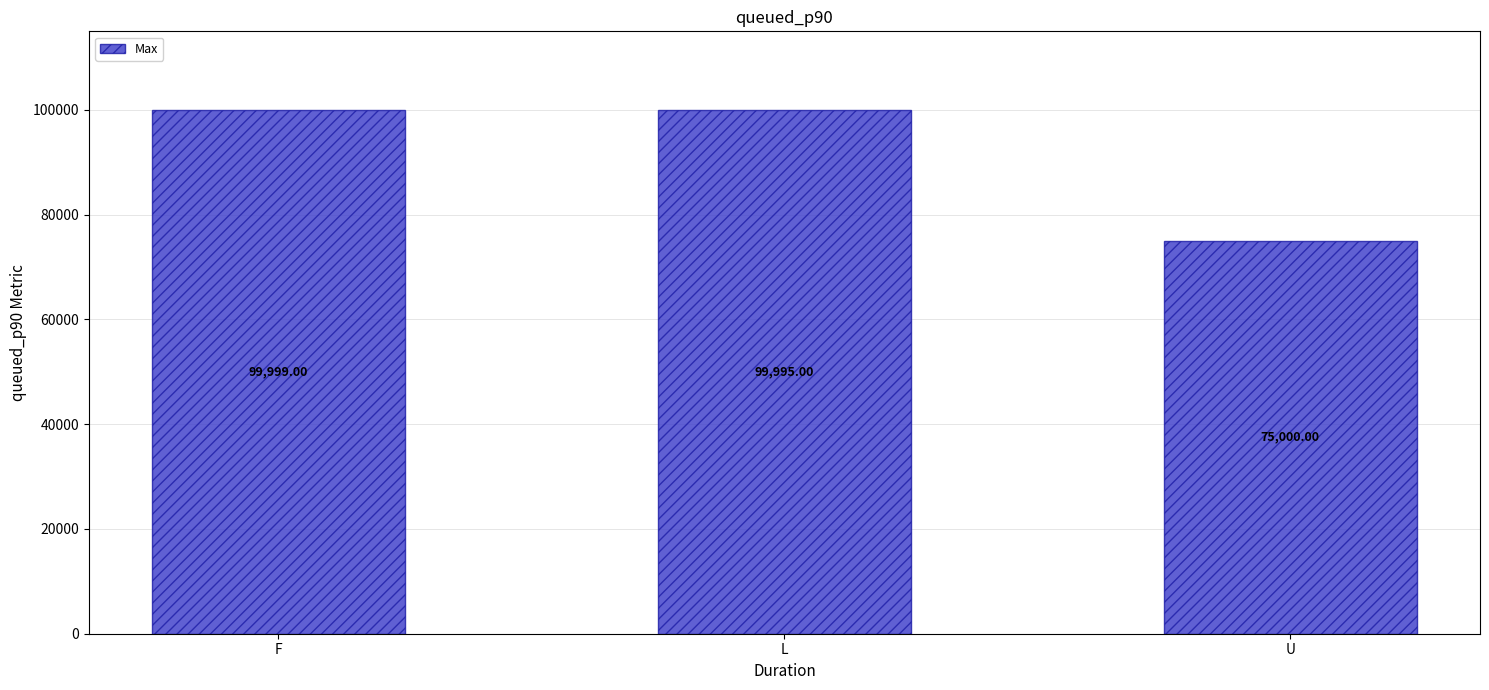

Rank the categories by value from lowest to highest.

U, L, F